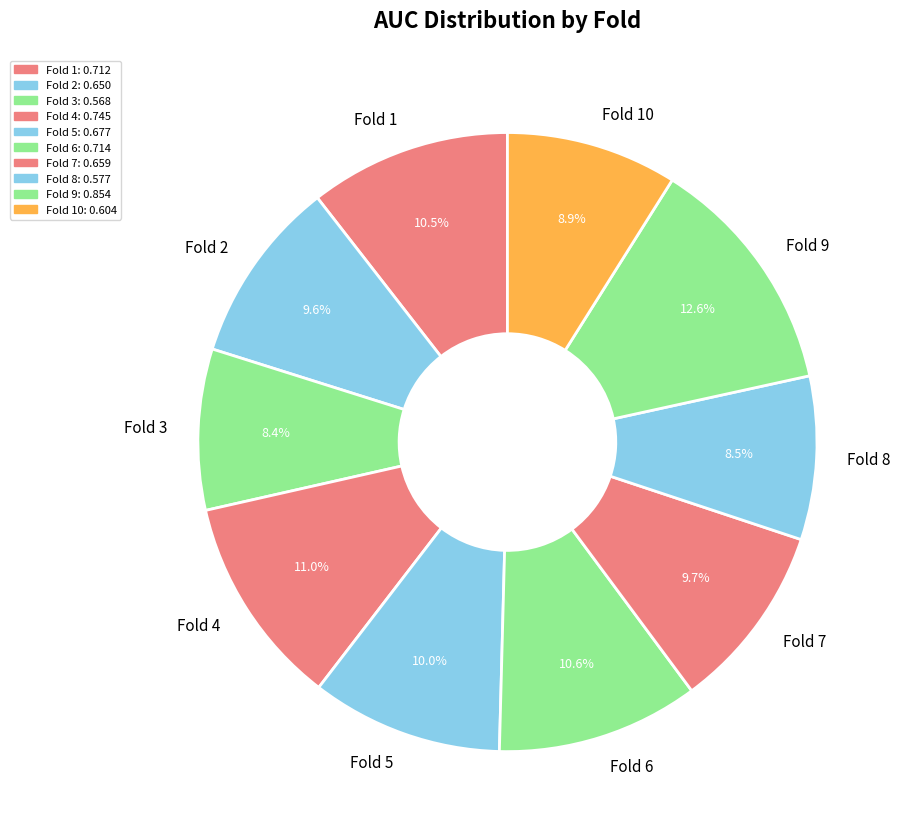

Which slice is the largest?

Fold 9